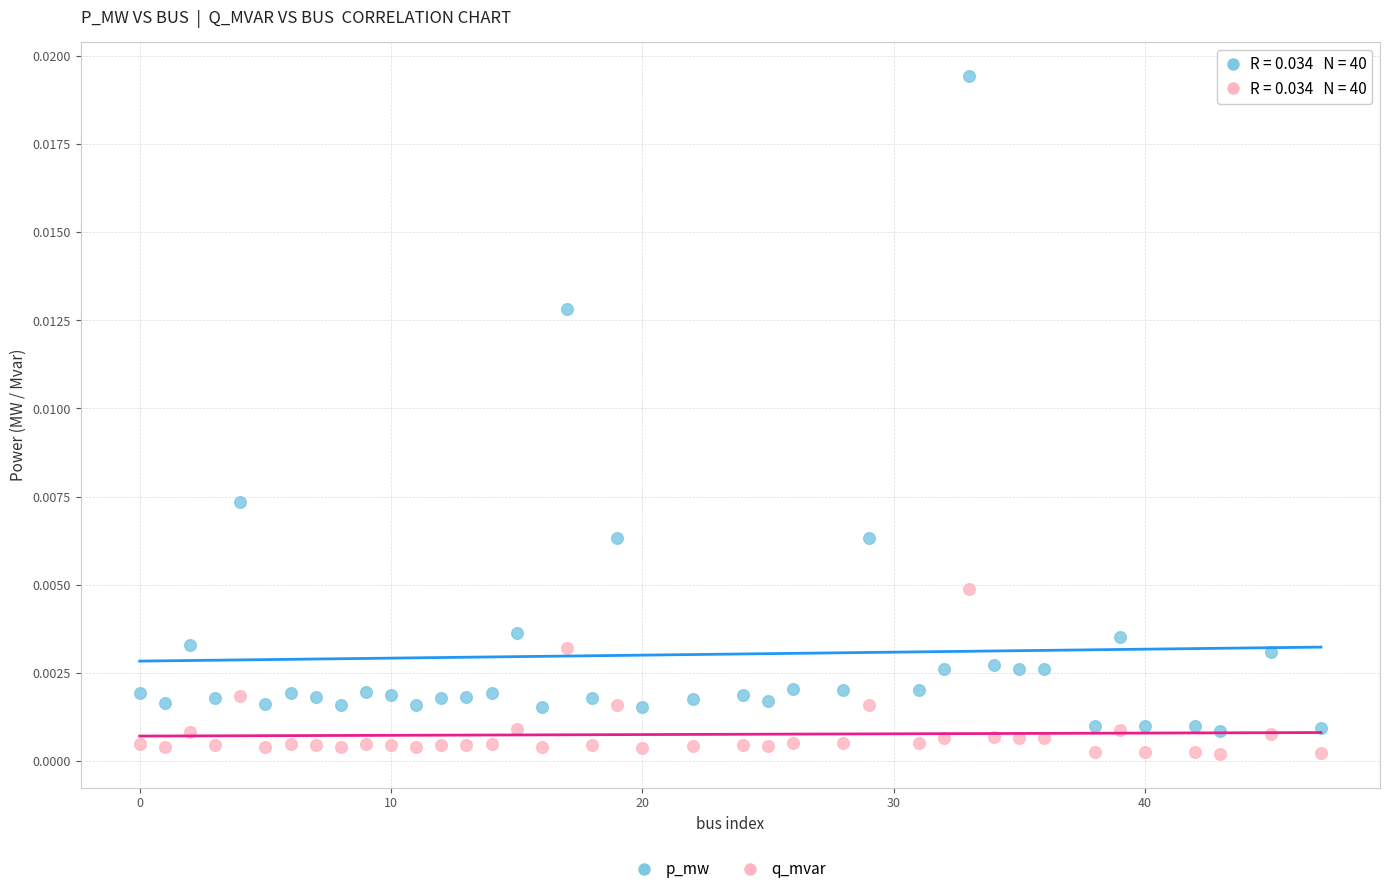

Which series contains the highest Y value?

p_mw